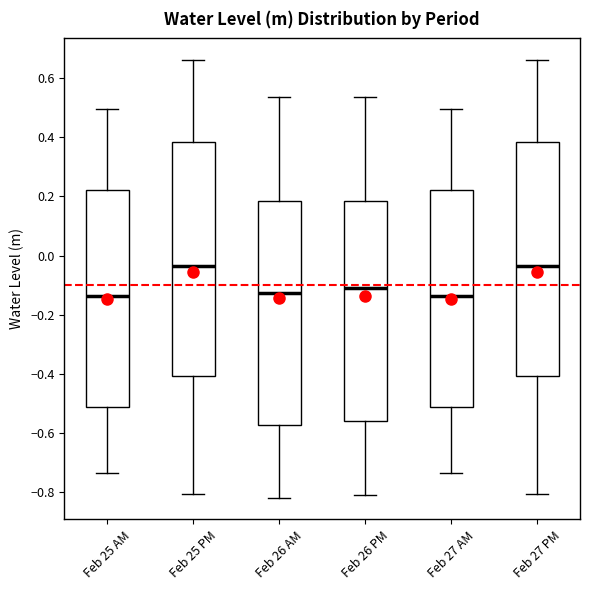

Reading left to right, read every box against the y-axis: the position of its median line, the range the box covers, and the ends of its whiskers. The values are not printed on the chart, so give them approximately, as read against the axis.

Feb 25 AM: median -0.14, box -0.52 to 0.22, whiskers -0.74 to 0.50
Feb 25 PM: median -0.04, box -0.40 to 0.38, whiskers -0.80 to 0.66
Feb 26 AM: median -0.12, box -0.58 to 0.18, whiskers -0.82 to 0.54
Feb 26 PM: median -0.10, box -0.56 to 0.18, whiskers -0.80 to 0.54
Feb 27 AM: median -0.14, box -0.52 to 0.22, whiskers -0.74 to 0.50
Feb 27 PM: median -0.04, box -0.40 to 0.38, whiskers -0.80 to 0.66